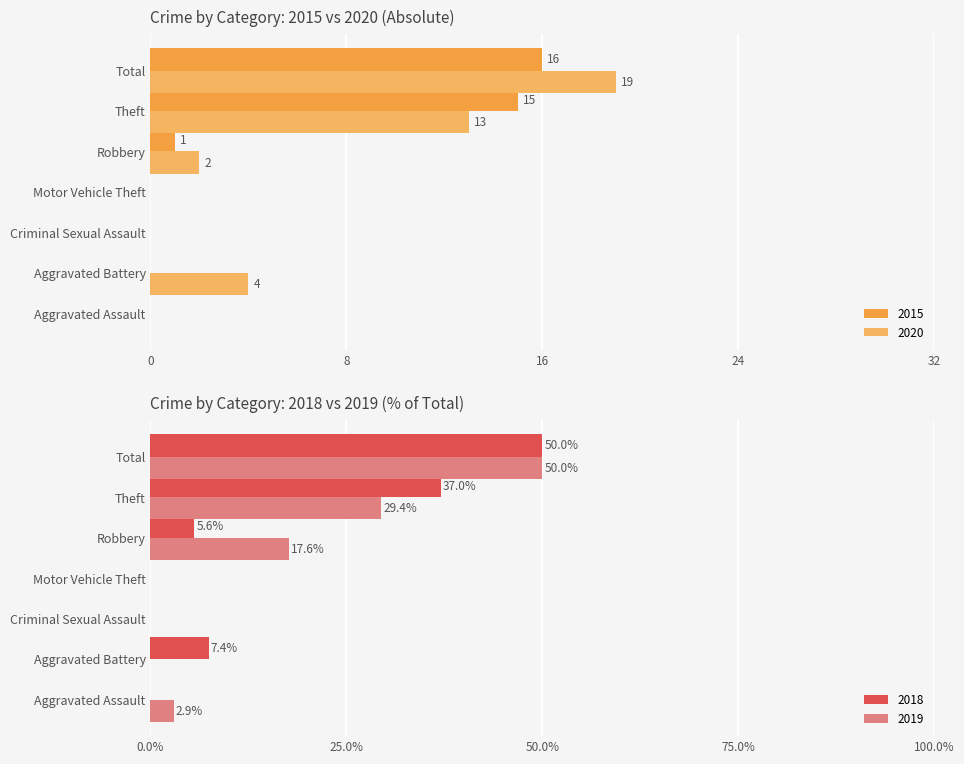

Where is 2015 nearest to the value 8?

Robbery